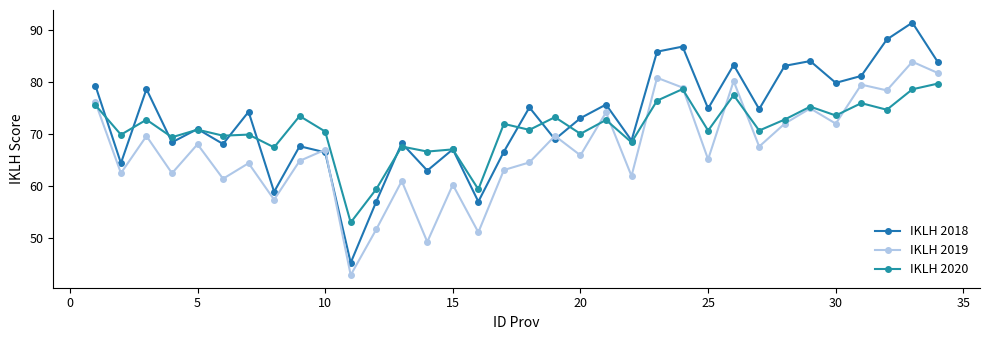

How many categories are shown in the chart?

34